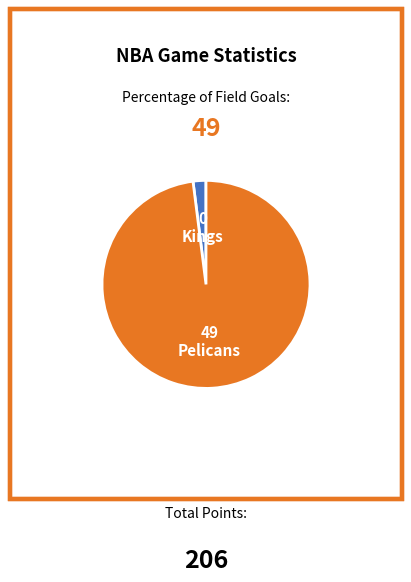

Does any single category account for the majority?

Yes